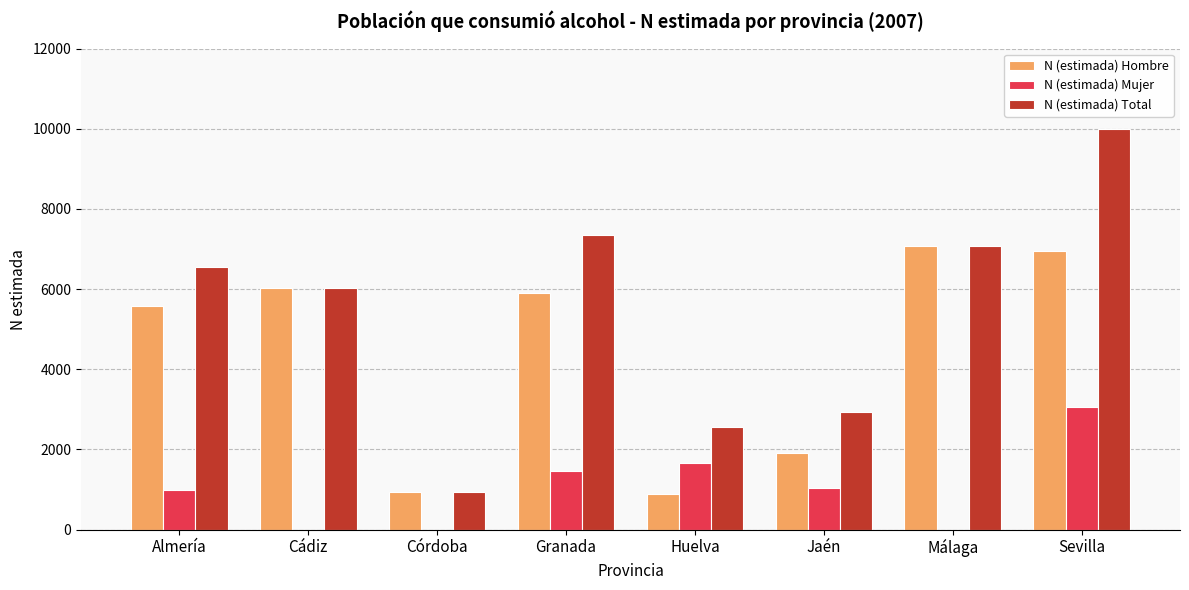

How many groups of bars are there?

8